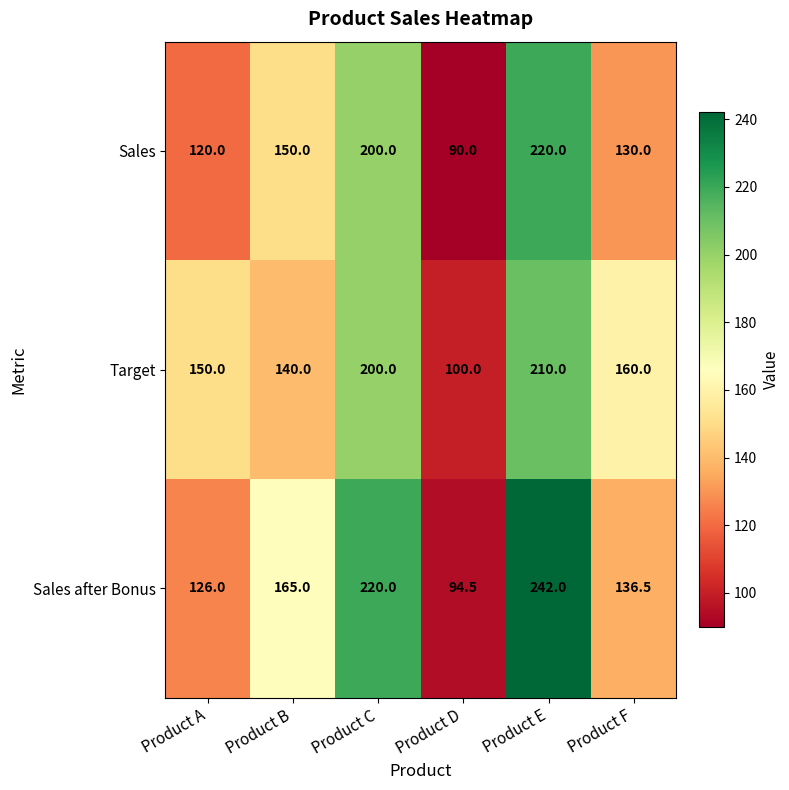

Which series has the widest spread of values?

Sales after Bonus